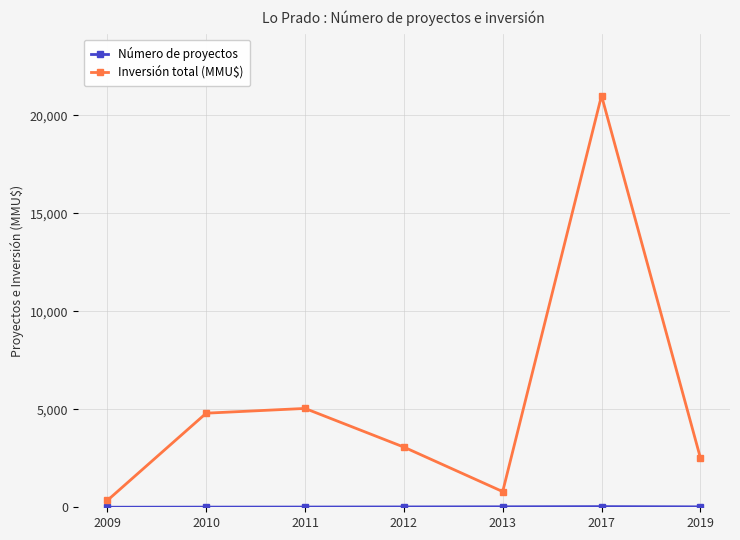

What is the difference between the second highest and second lowest values in the Inversión total (MMU$) series?

4242